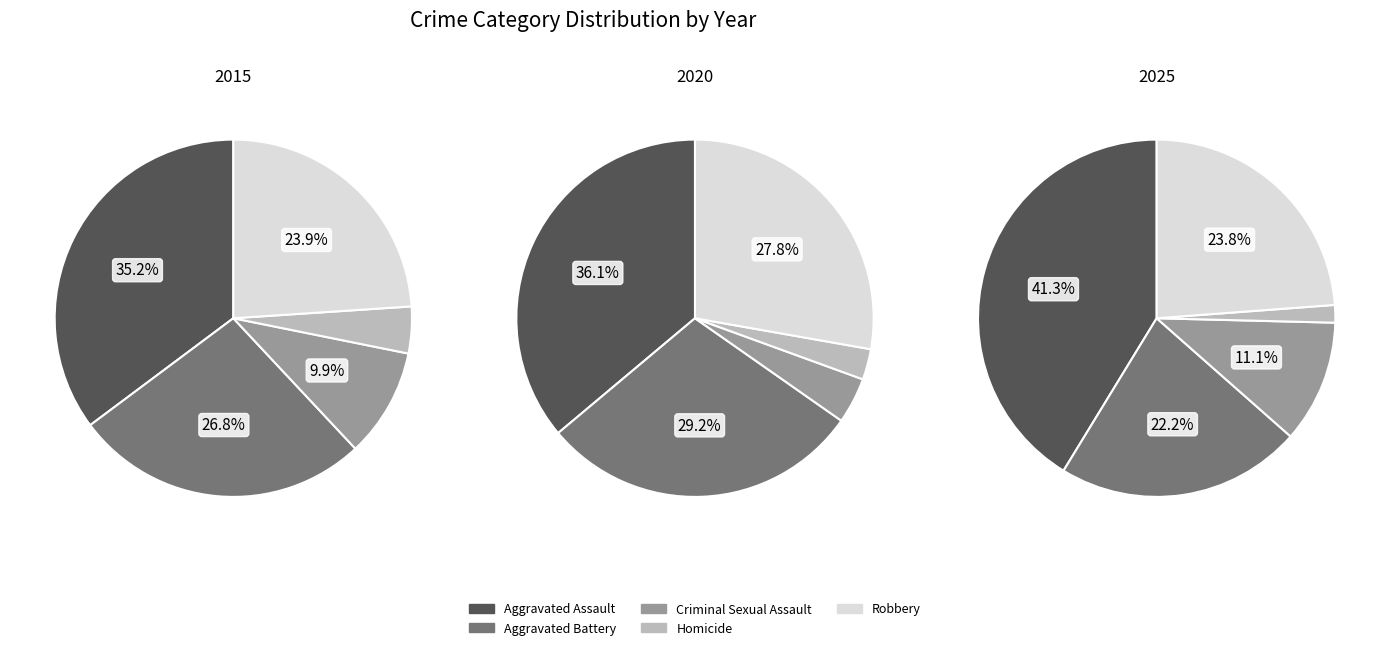

To the nearest percent, what is the average slice percentage?

20%